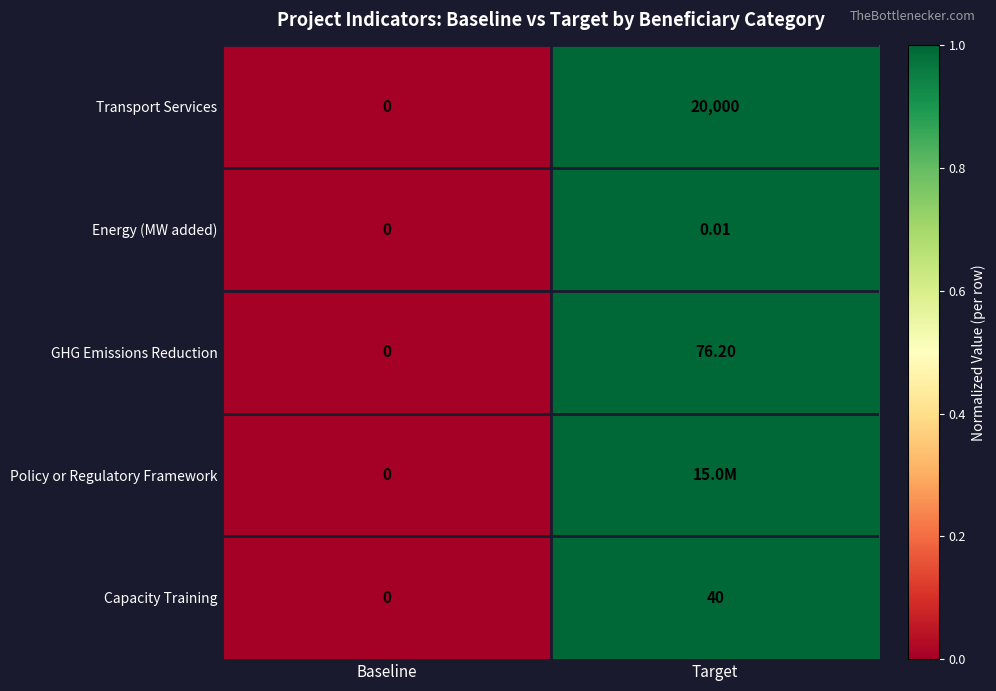

Rank the categories by GHG Emissions Reduction value from lowest to highest.

Baseline, Target